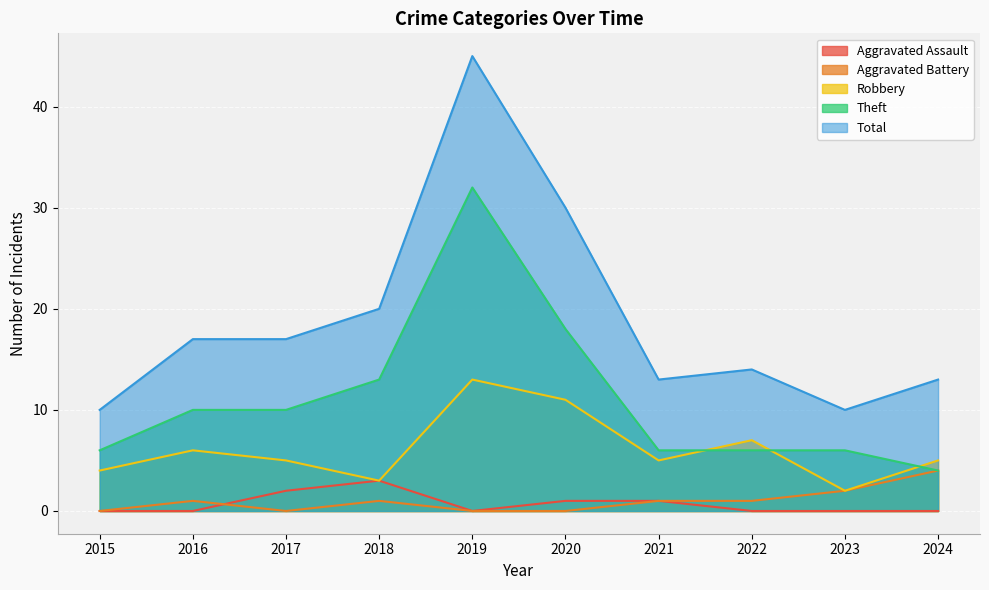

Reading left to right, list all the values displayed in this chart.

Aggravated Assault: 2015=0	2016=0	2017=2	2018=3	2019=0	2020=1	2021=1	2022=0	2023=0	2024=0
Aggravated Battery: 2015=0	2016=1	2017=0	2018=1	2019=0	2020=0	2021=1	2022=1	2023=2	2024=4
Robbery: 2015=4	2016=6	2017=5	2018=3	2019=13	2020=11	2021=5	2022=7	2023=2	2024=5
Theft: 2015=6	2016=10	2017=10	2018=13	2019=32	2020=18	2021=6	2022=6	2023=6	2024=4
Total: 2015=10	2016=17	2017=17	2018=20	2019=45	2020=30	2021=13	2022=14	2023=10	2024=13